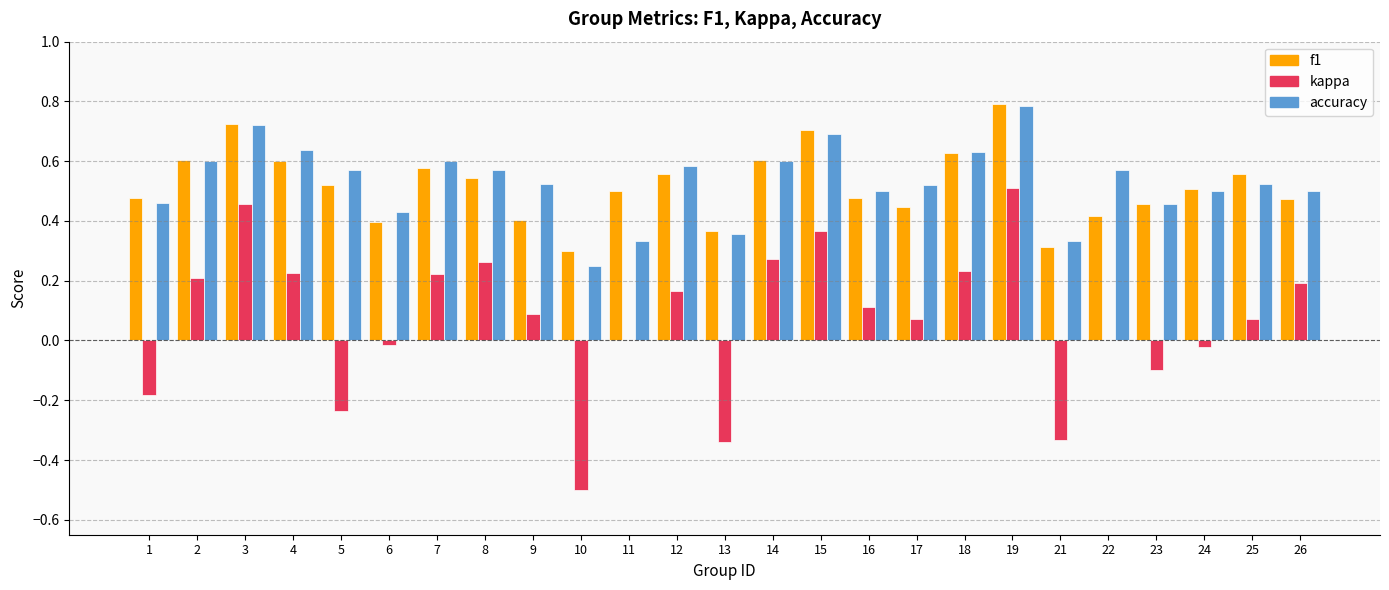

Which series changed the most between 6 and 8?

kappa